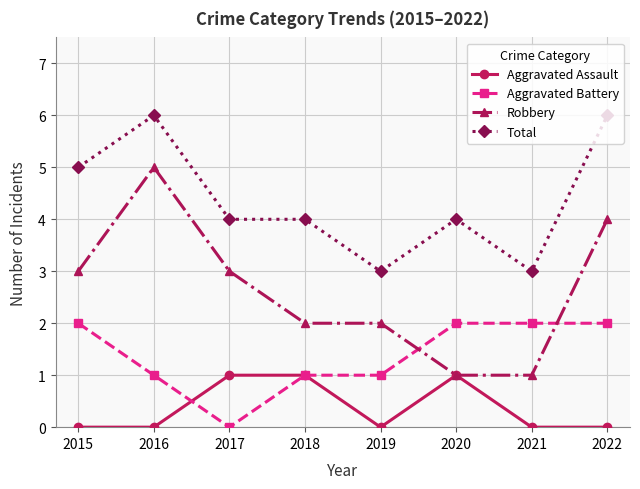

Does the chart display data point markers on the line(s)?

Yes